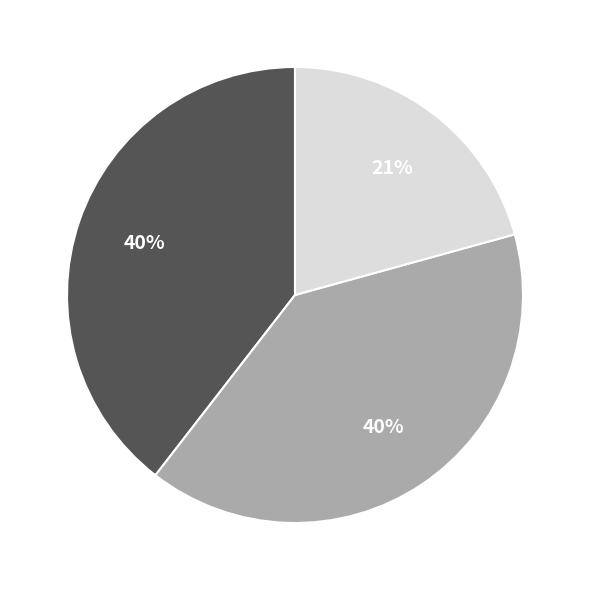

Does any single category account for the majority?

No